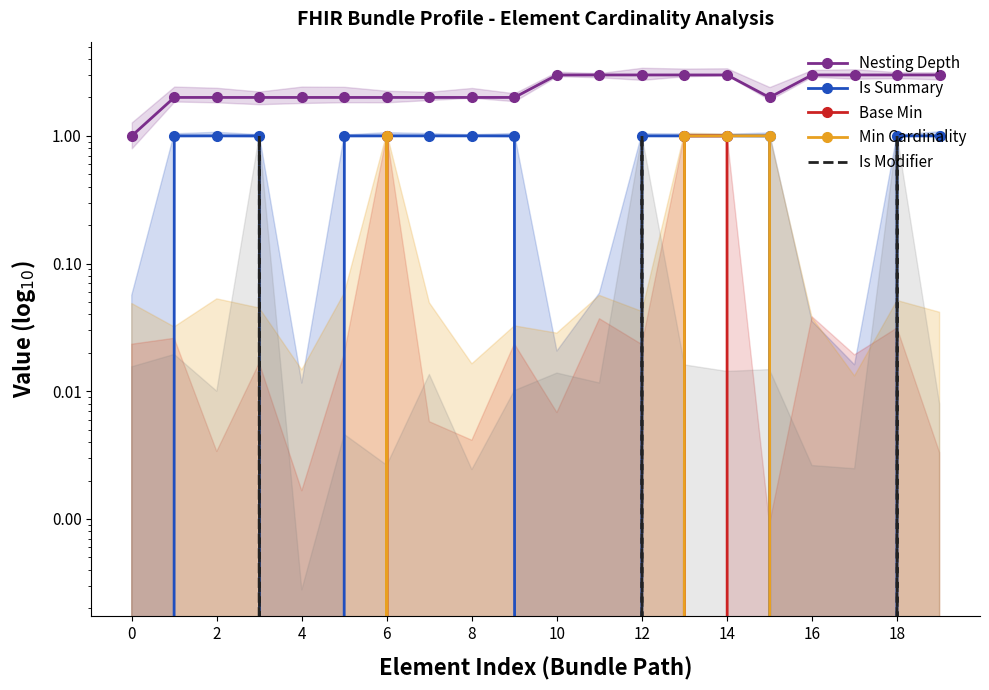

How many Nesting Depth values are between 2 and 3?

19